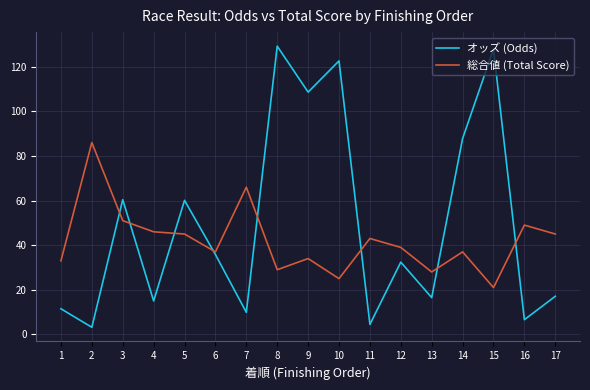

Where do 総合値 (Total Score) and オッズ (Odds) first cross each other?

2 and 3